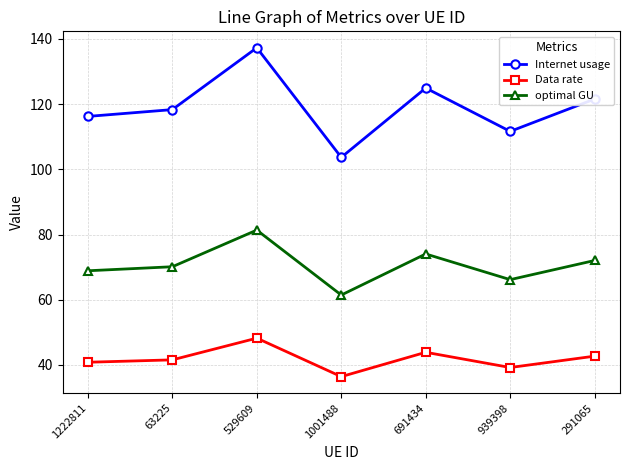

Between 1222811 and 63225, which series saw the biggest shift?

Internet usage